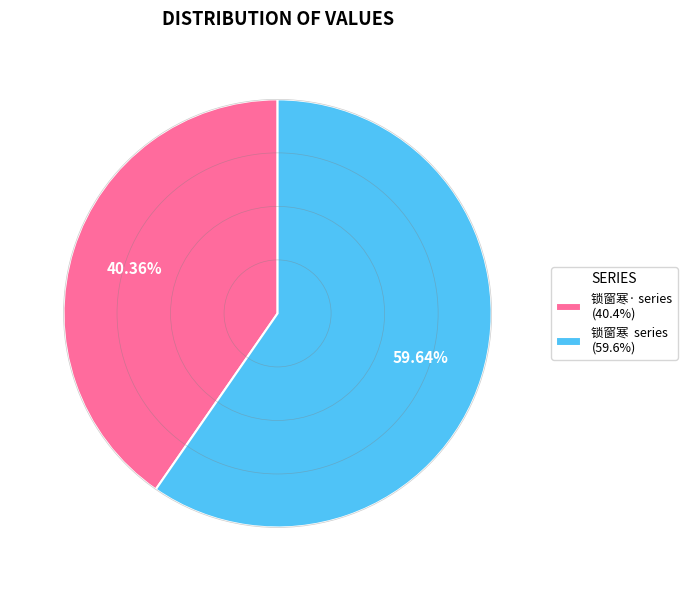

How many slices are in this pie chart?

2